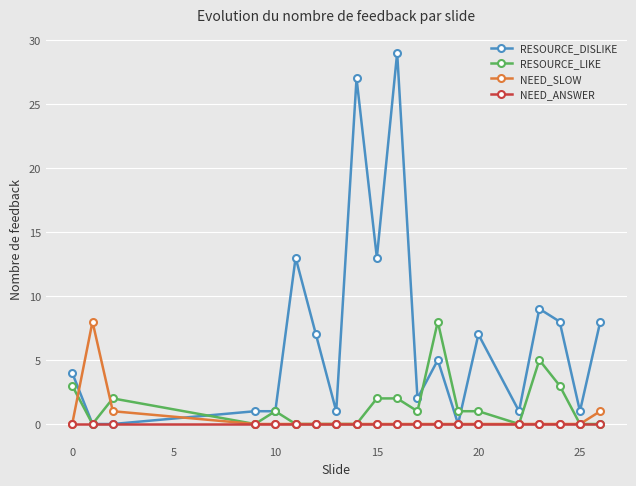

True or false: RESOURCE_LIKE has more than 1 points higher than both neighbors.

True